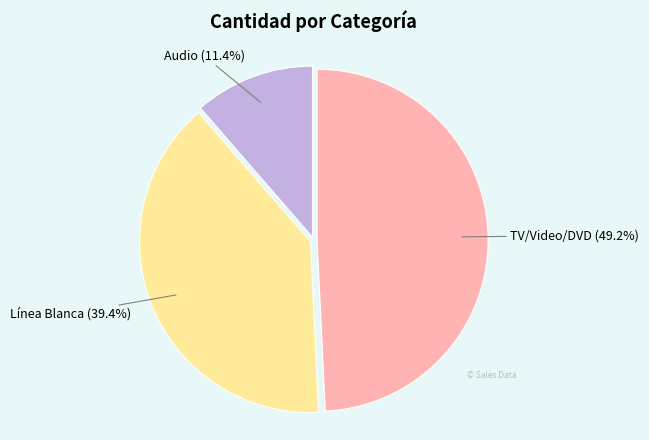

Does any single category account for the majority?

No